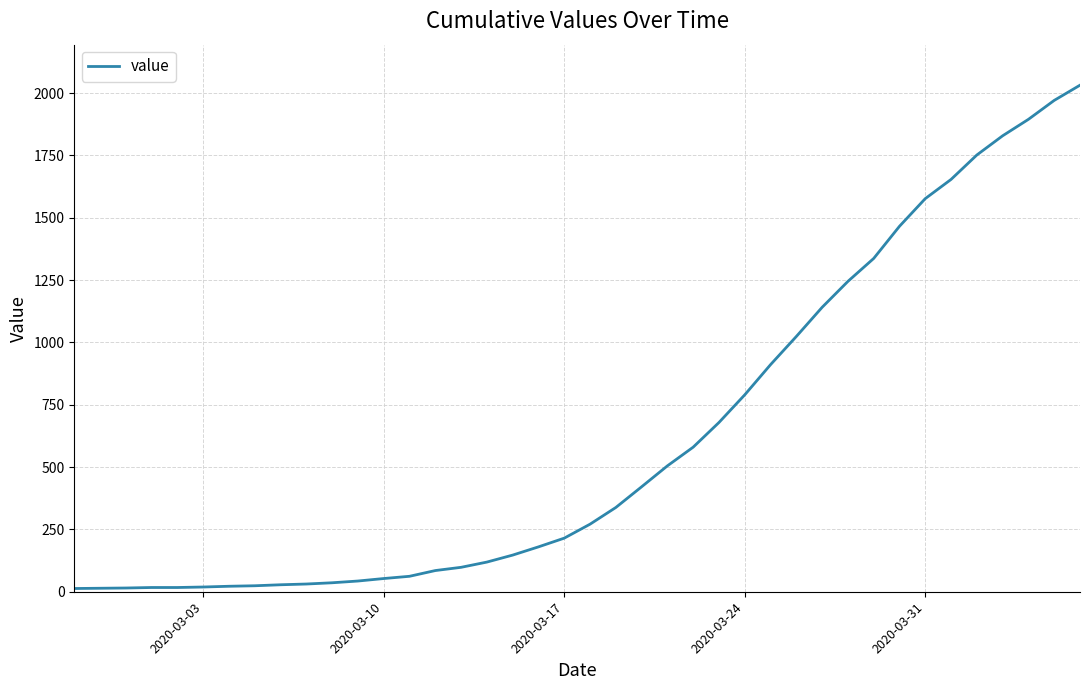

What is the difference between the maximum and minimum values?

2019